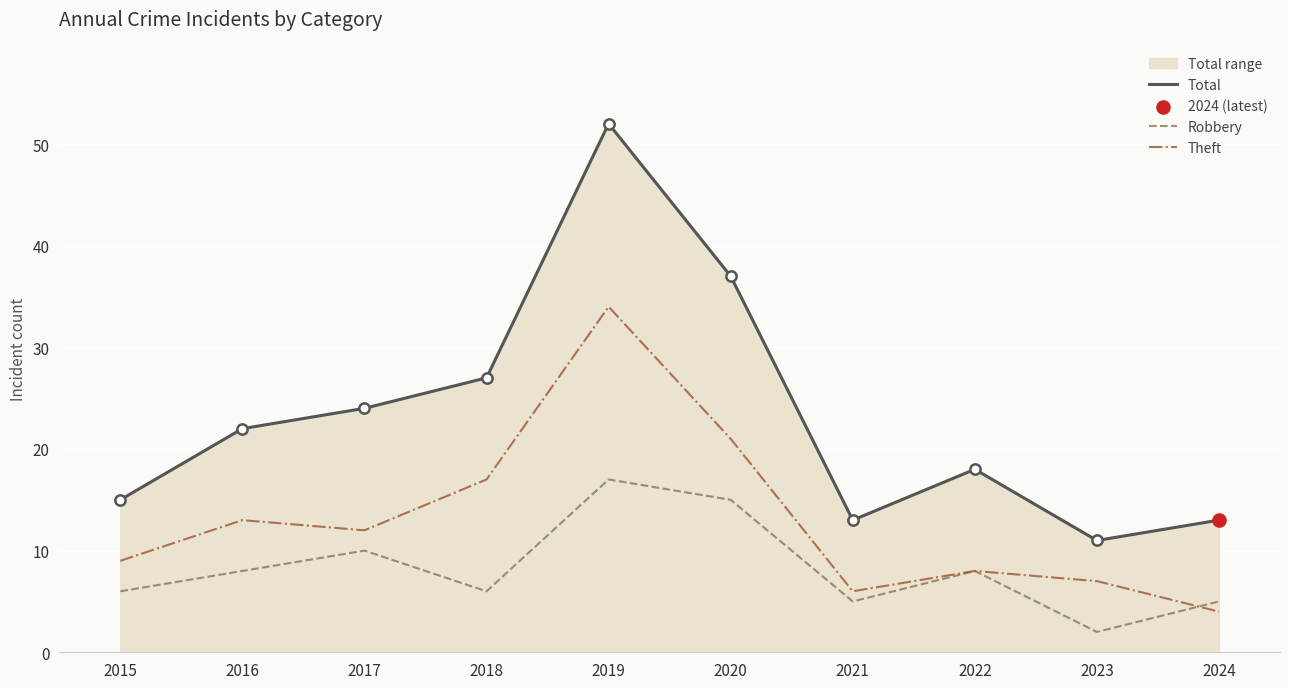

What is the total value across all series at 2021?

24